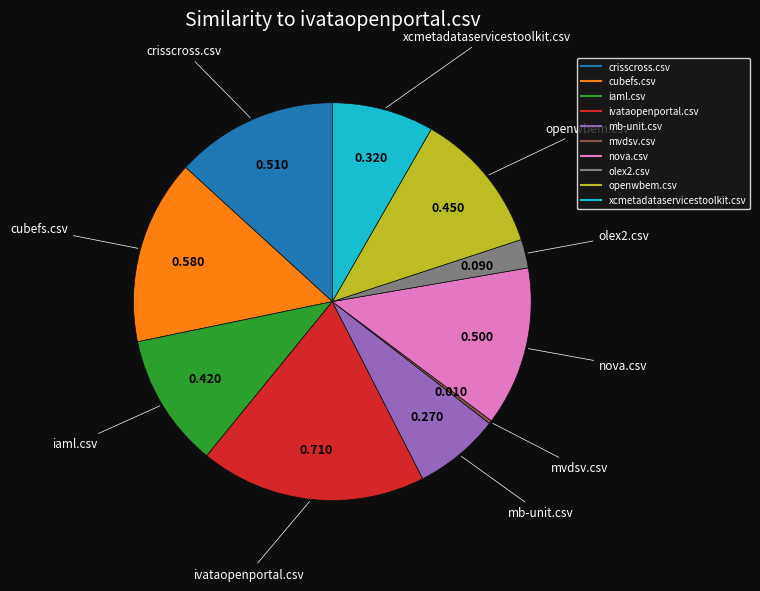

Is mb-unit.csv the majority of the pie?

No